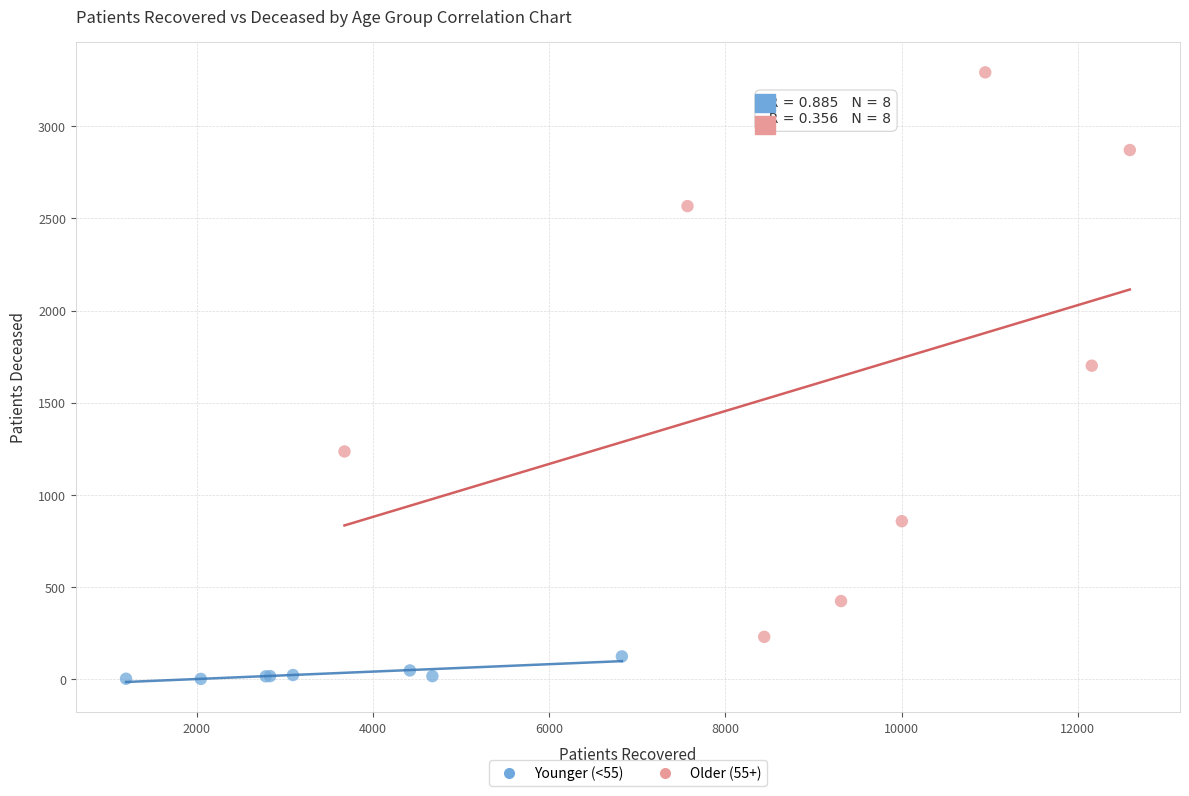

Which series reaches the maximum Y coordinate?

Older (55+)